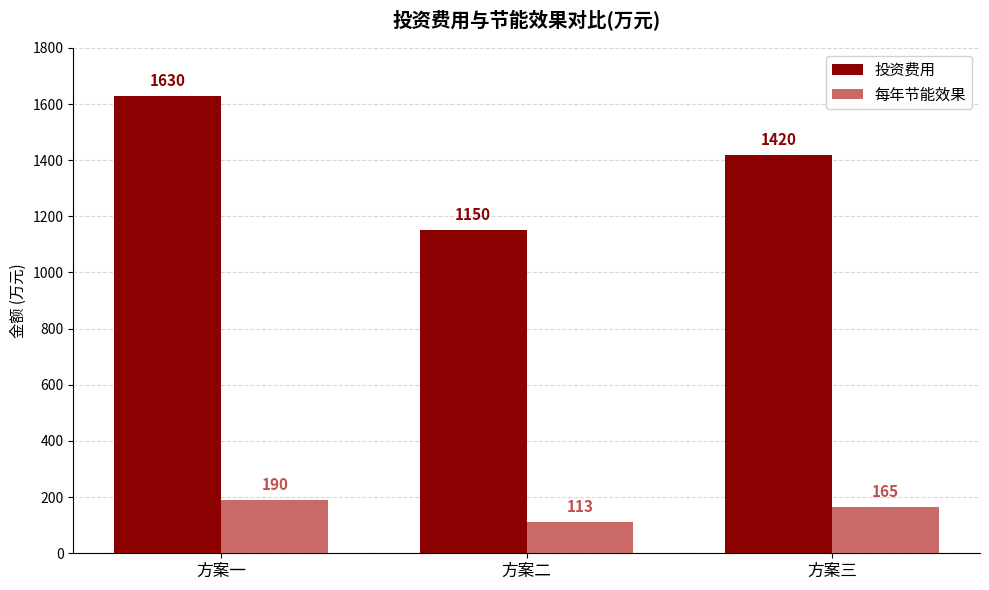

What is the average value of the 投资费用 series?

1400